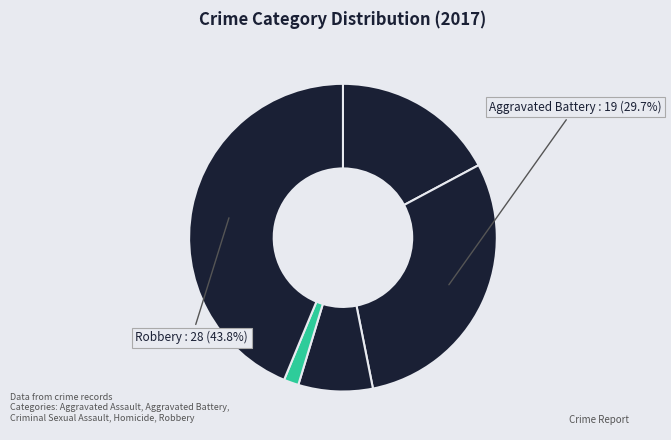

Which category has the biggest portion of the pie?

Robbery